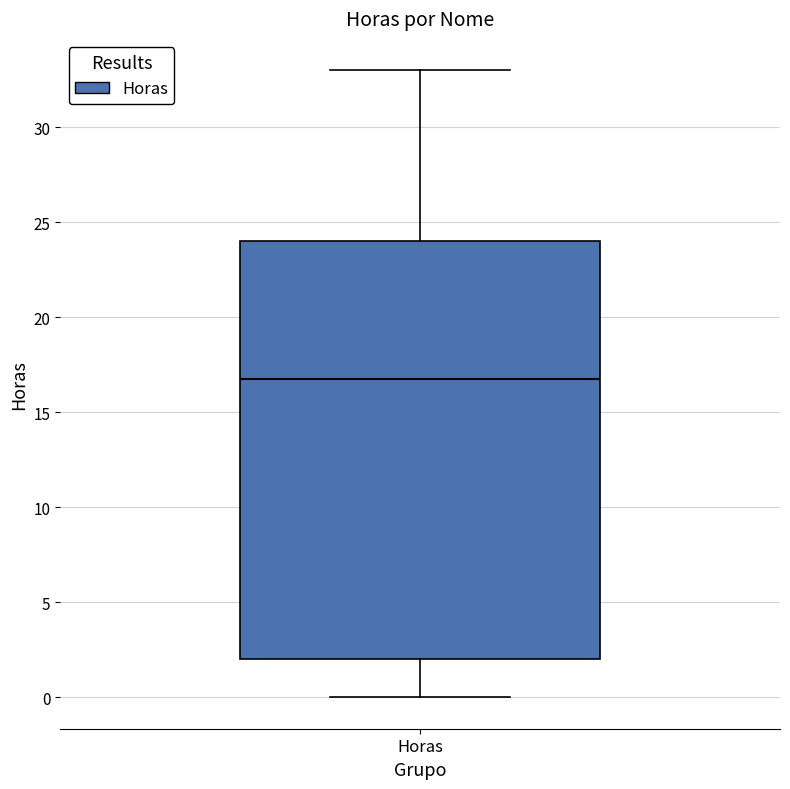

Read this box plot against the y-axis: the position of the median line, the range covered by the box, and the ends of both whiskers. The values are not printed on the chart, so give them approximately, as read against the axis.

median 17, box 2 to 24, whiskers 0 to 33